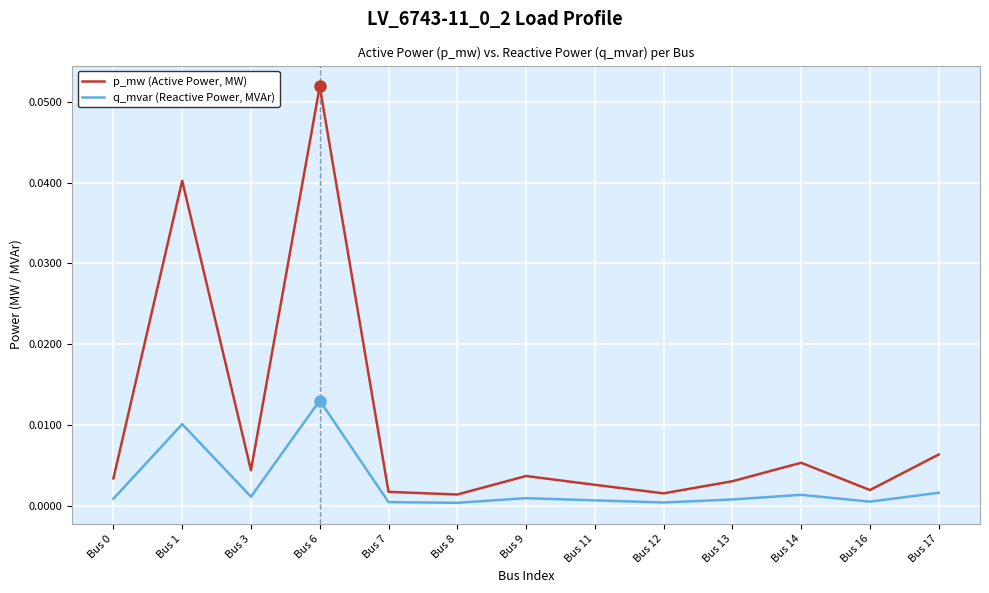

Is it true that p_mw (Active Power, MW) equals 0.0 at Bus 3?

True